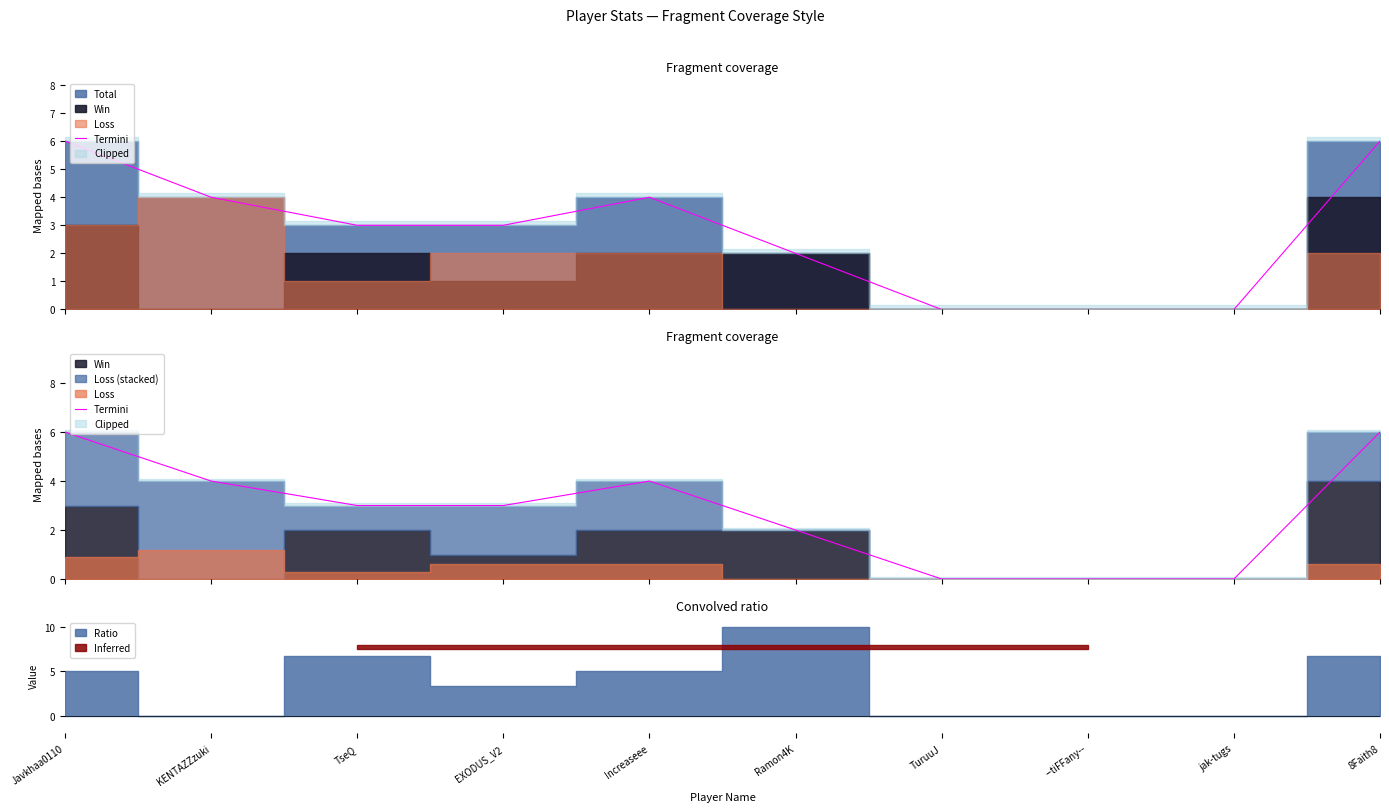

How many interior local peaks (higher than both neighbors) does the data have?

1